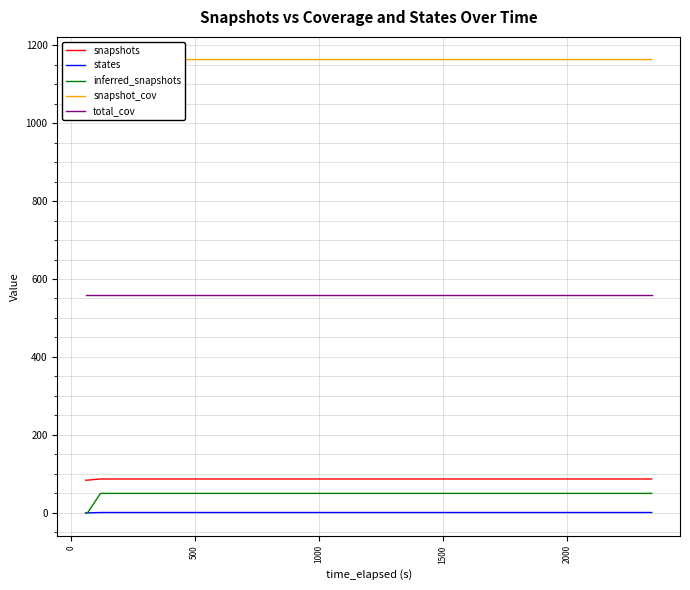

Does the chart display data point markers on the line(s)?

No